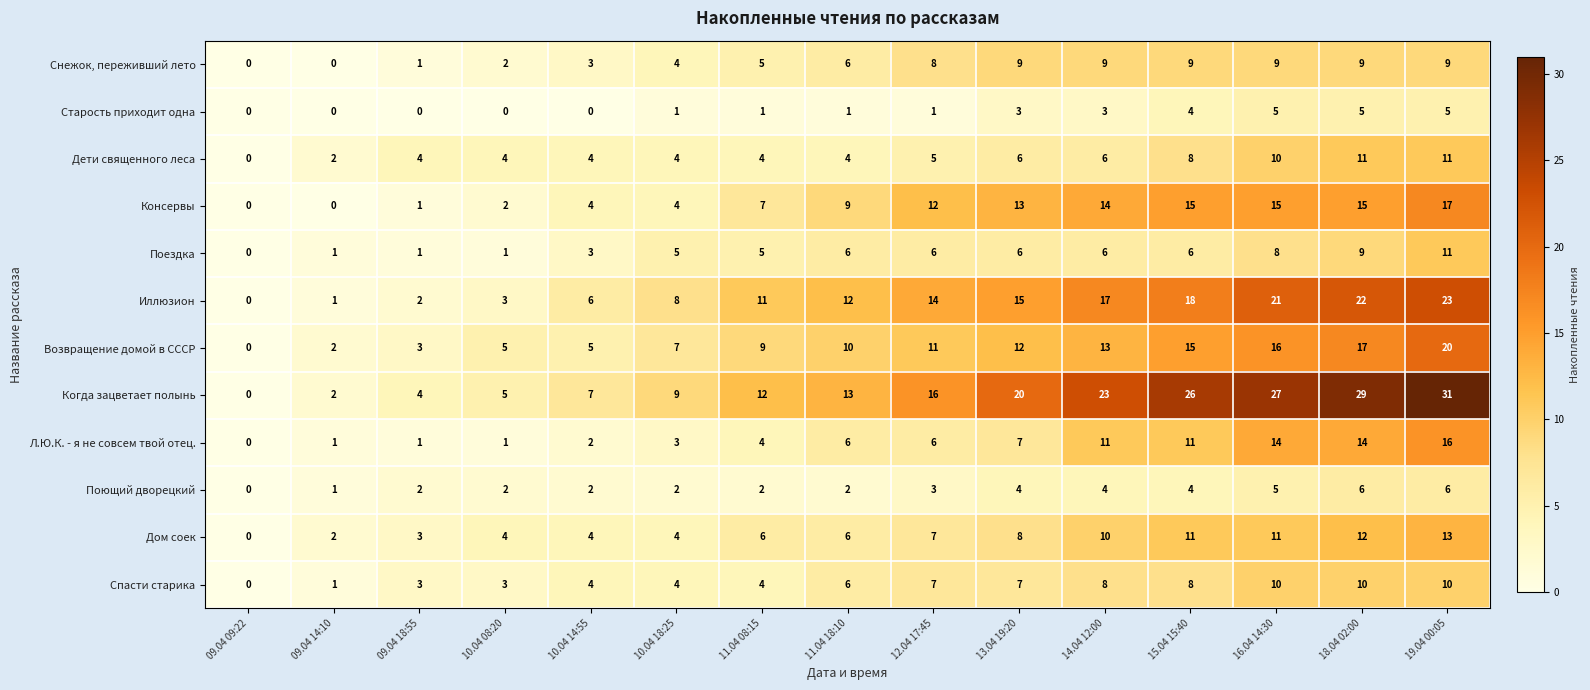

What is the spread (max minus min) of values at 10.04 18:25?

8